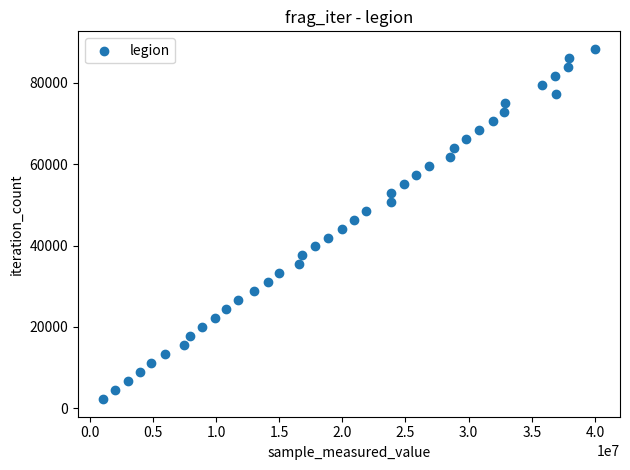

What is the range of Y values (max minus min)?

86151